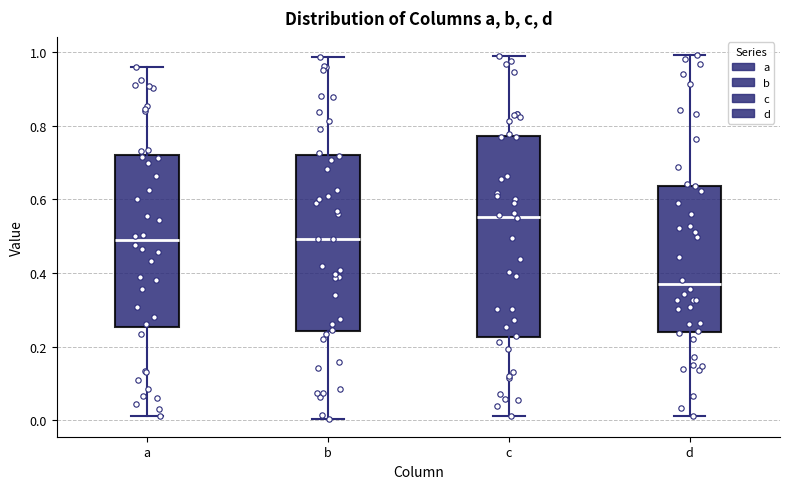

Where does the upper whisker of the box for d end on the y-axis? The values are not printed on the chart, so give them approximately, as read against the axis.

1.00